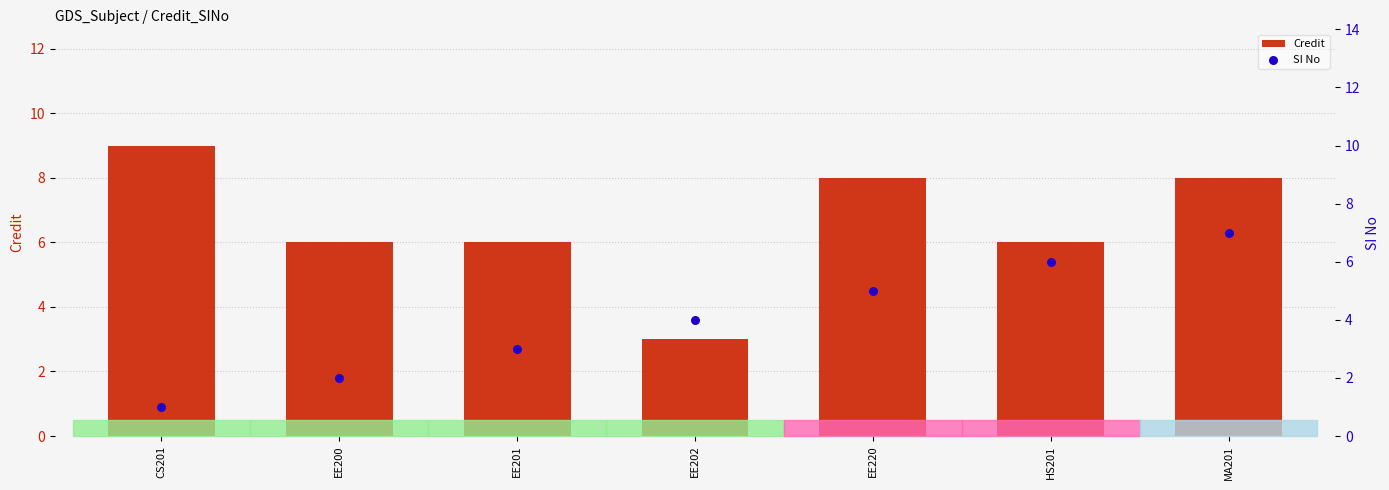

What is the total value across all series at EE220?

13